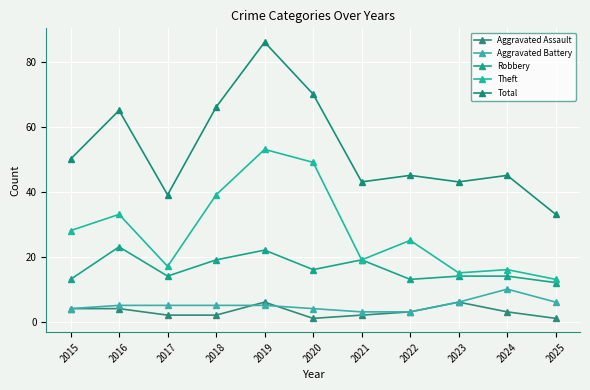

What is the highest value of the Total series?

86